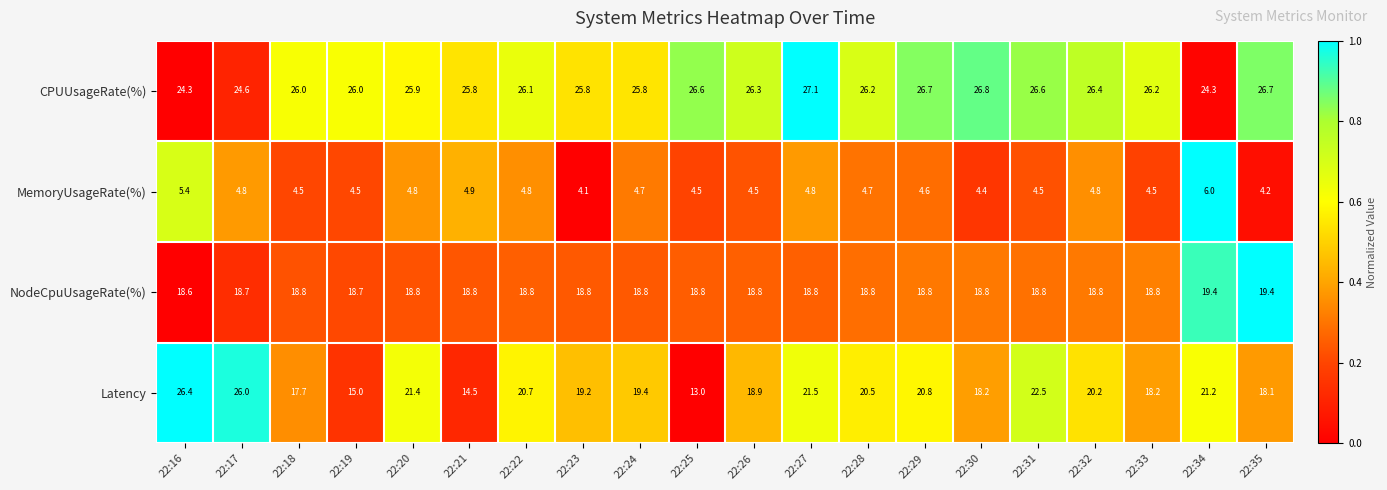

How many distinct data groups are displayed?

4